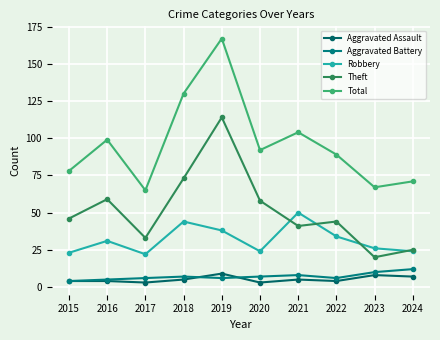

Which series has the largest total across all categories?

Total